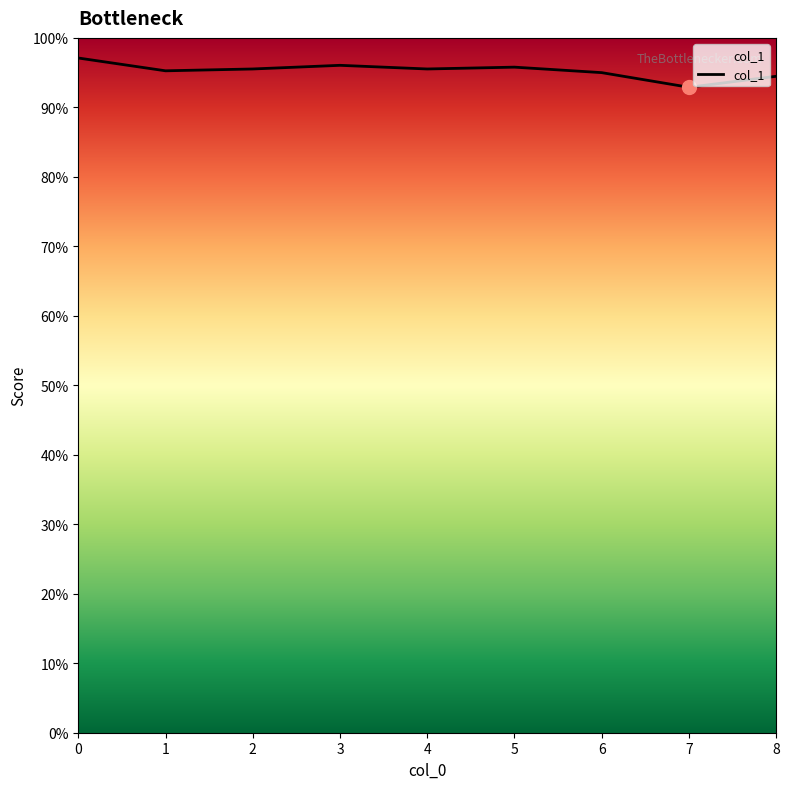

Between 3 and 4, which is larger?

3